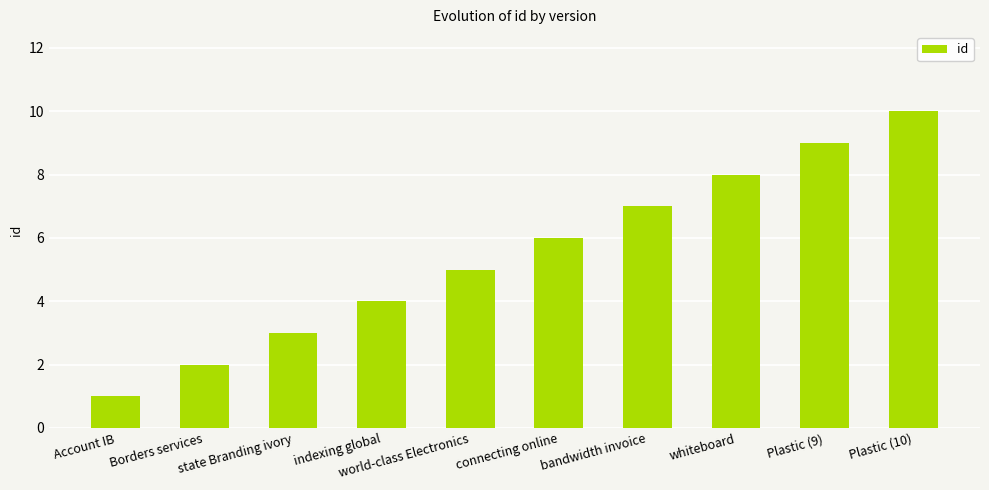

Approximately how many times larger is the value at Plastic (10) compared to indexing global?

2.5